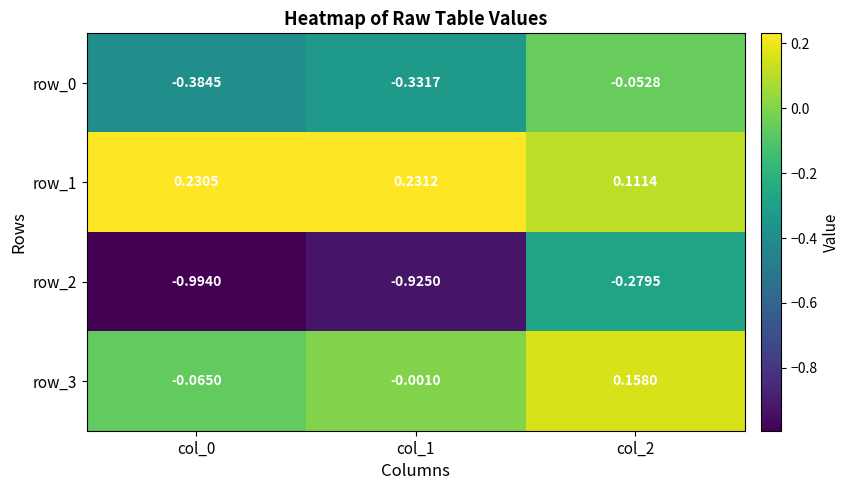

Which category has the lowest value in the row_1 series?

col_2